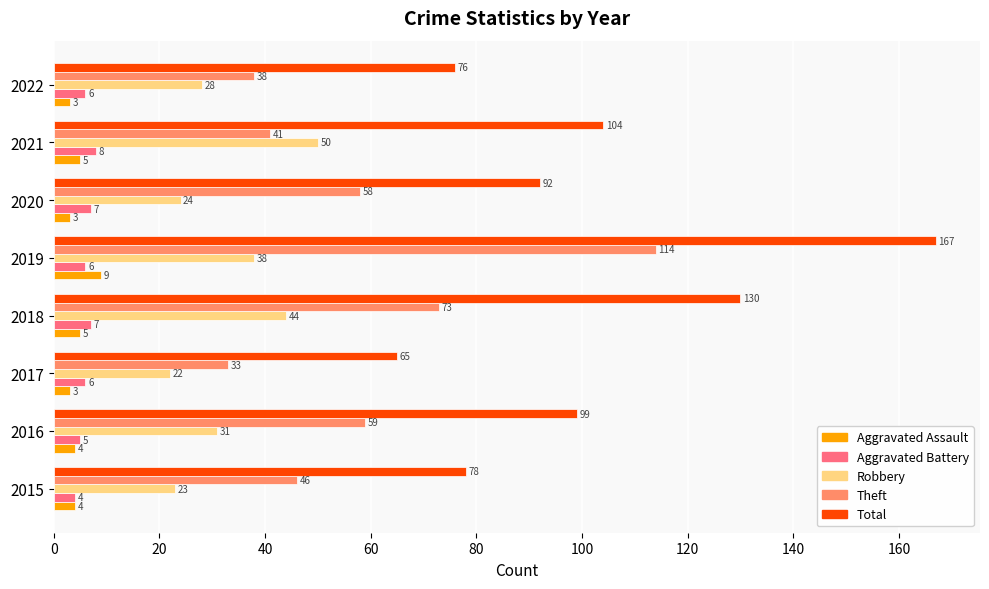

What is the greatest value displayed?

167